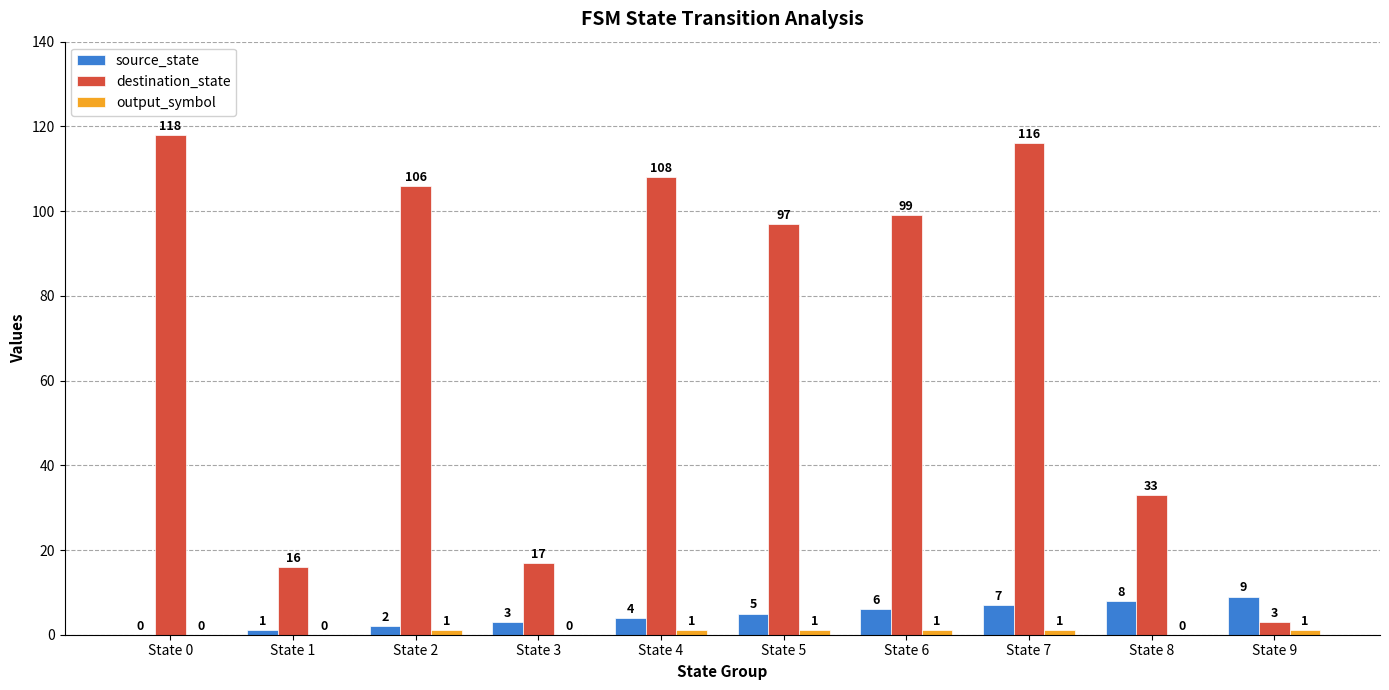

What is the total value across all series at State 9?

13